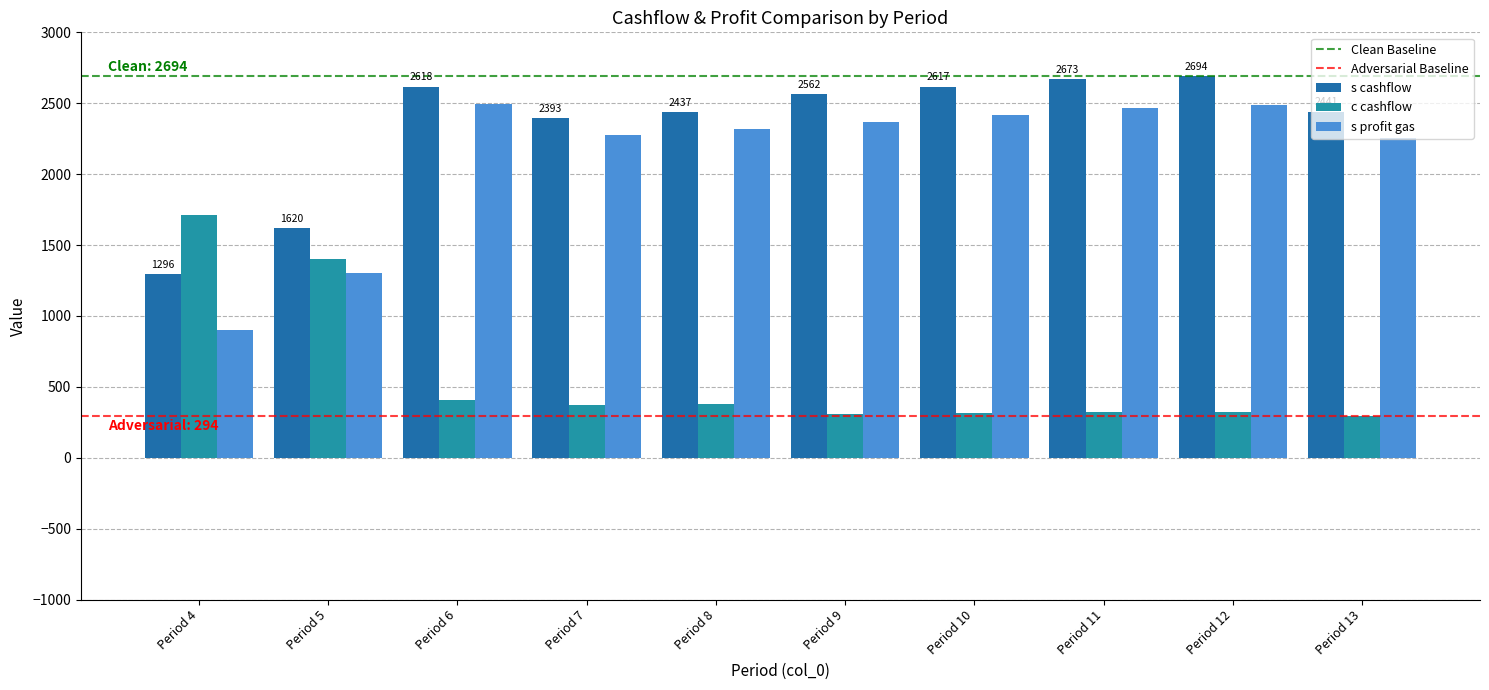

How many distinct data groups are displayed?

3